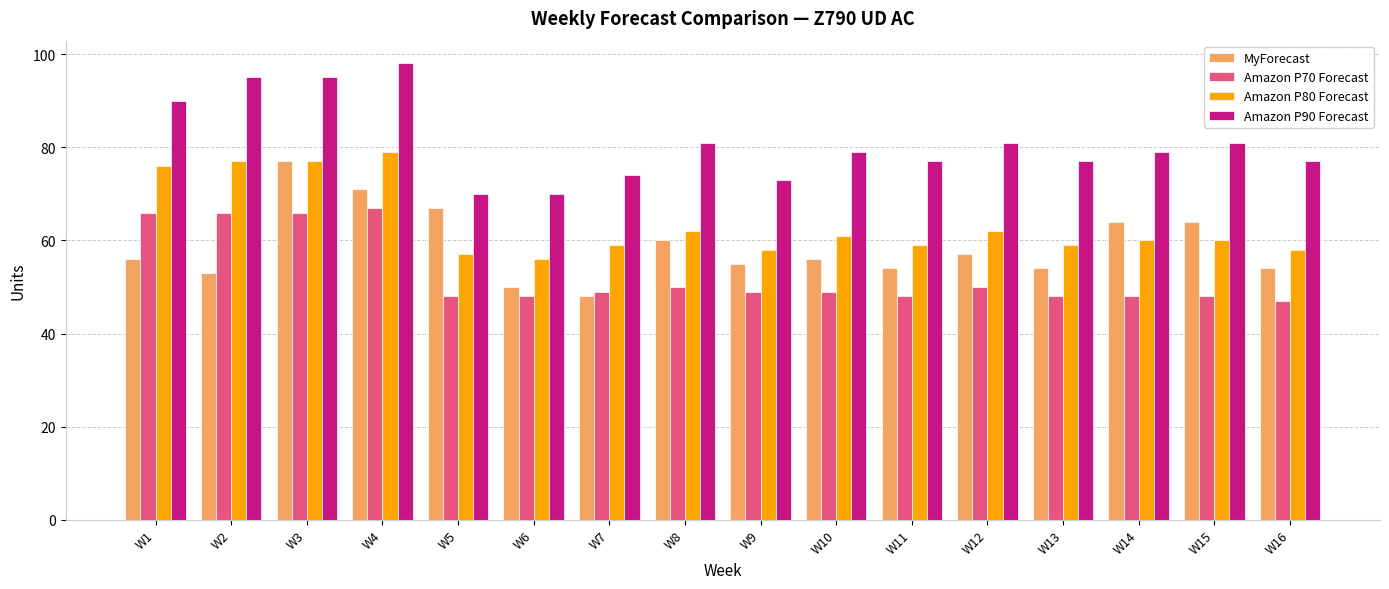

Reading left to right, transcribe all the data shown in this chart.

MyForecast: 56	53	77	71	67	50	48	60	55	56	54	57	54	64	64	54
Amazon P70 Forecast: 66	66	66	67	48	48	49	50	49	49	48	50	48	48	48	47
Amazon P80 Forecast: 76	77	77	79	57	56	59	62	58	61	59	62	59	60	60	58
Amazon P90 Forecast: 90	95	95	98	70	70	74	81	73	79	77	81	77	79	81	77